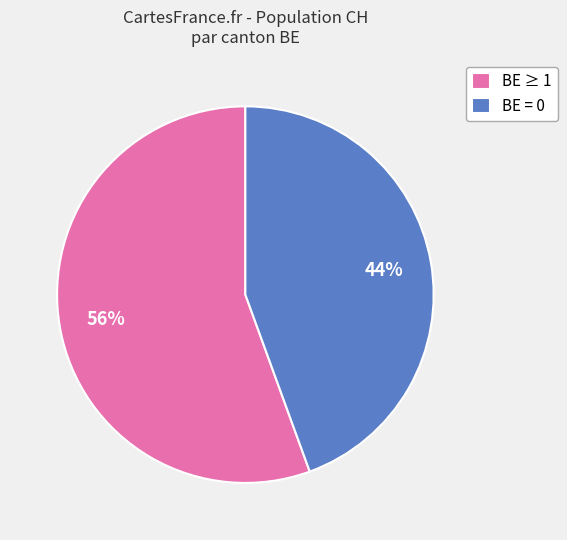

To the nearest percent, what is the combined percentage of BE = 0 and BE ≥ 1?

100%